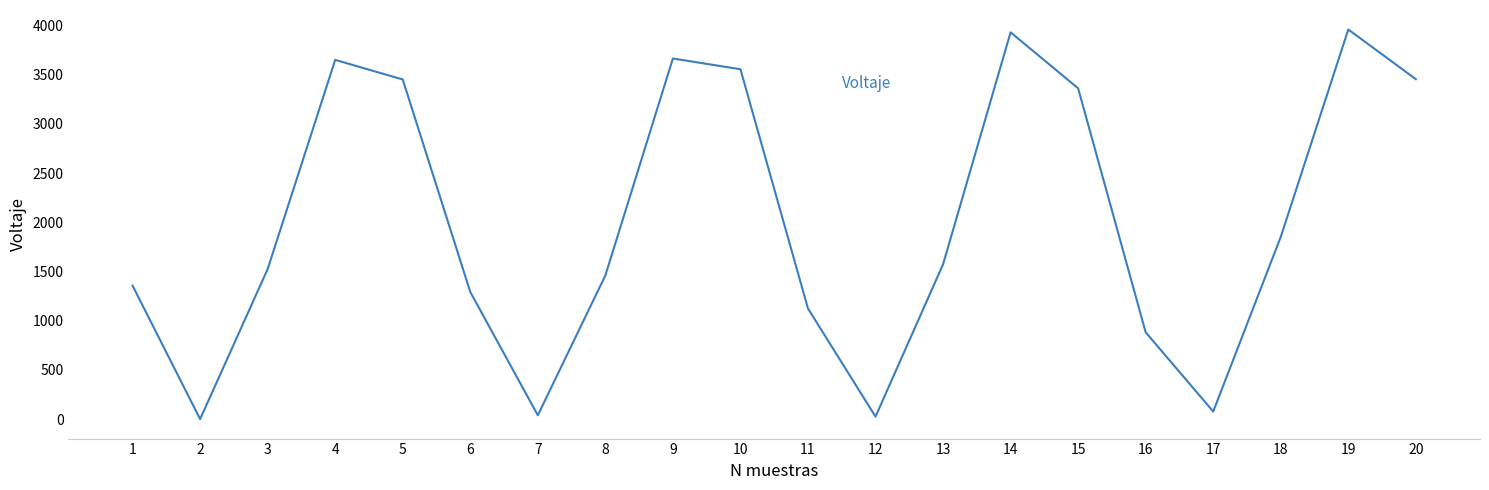

What is the difference between the values at 18 and 15?

1510